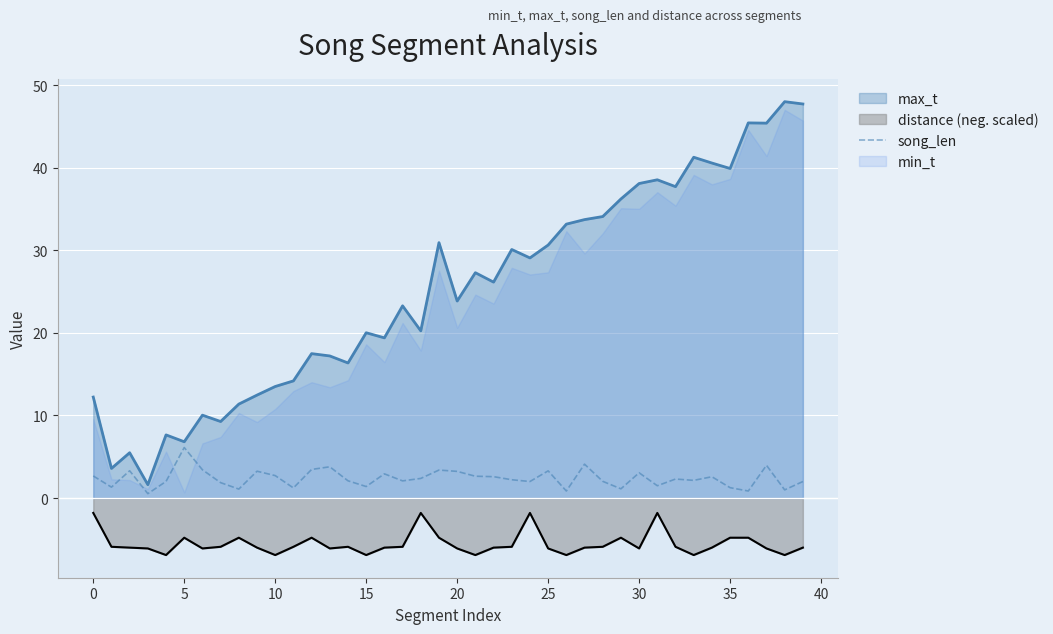

True or false: song_len has a value of 3.3 at 25.

True